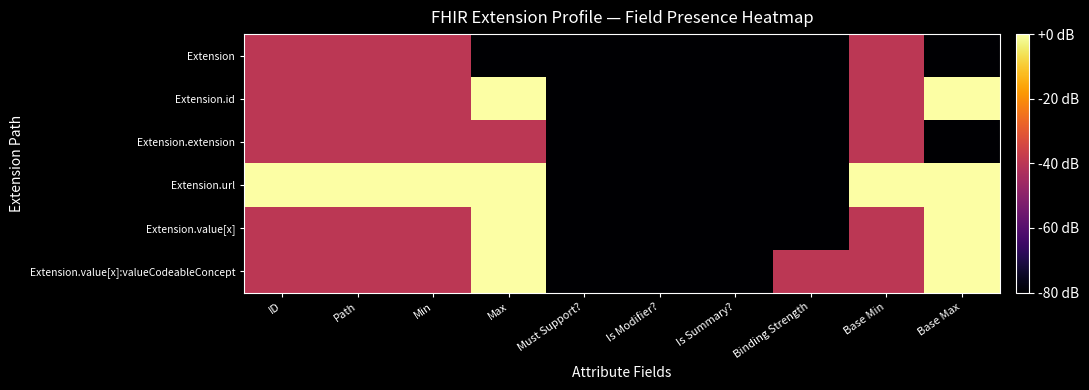

What is the total value across all series at Max?

4.5